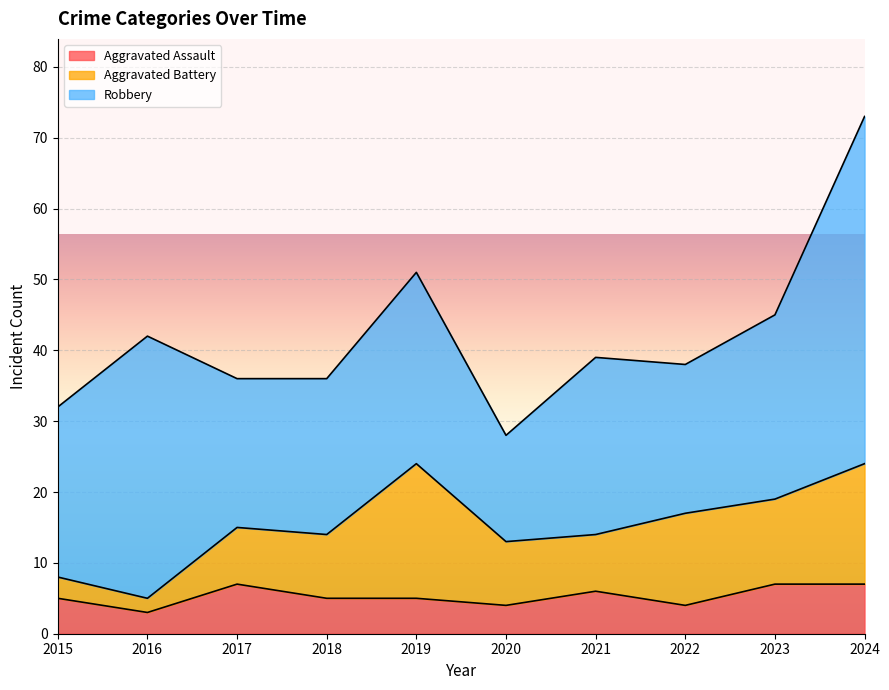

Reading left to right, extract all data points from this chart.

Aggravated Assault: 2015=5	2016=3	2017=7	2018=5	2019=5	2020=4	2021=6	2022=4	2023=7	2024=7
Aggravated Battery: 2015=3	2016=2	2017=8	2018=9	2019=19	2020=9	2021=8	2022=13	2023=12	2024=17
Robbery: 2015=24	2016=37	2017=21	2018=22	2019=27	2020=15	2021=25	2022=21	2023=26	2024=49